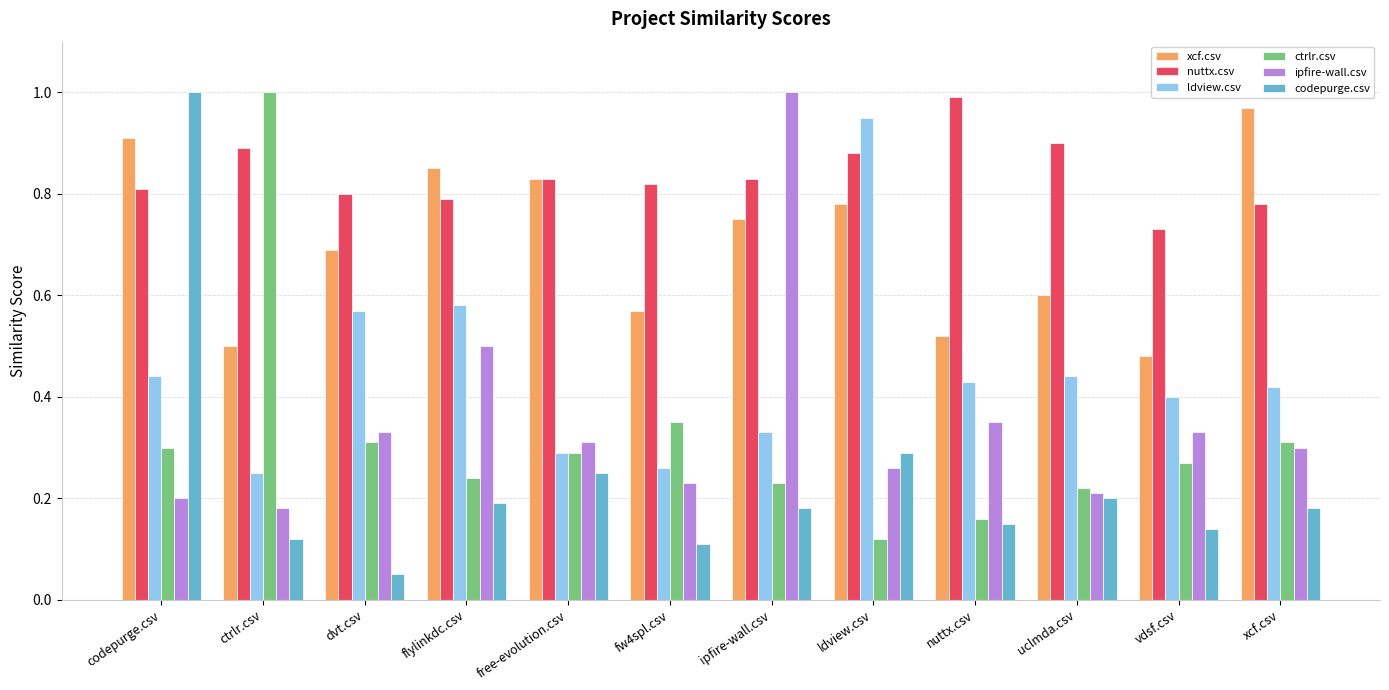

At which category is the sum across all series the highest?

codepurge.csv